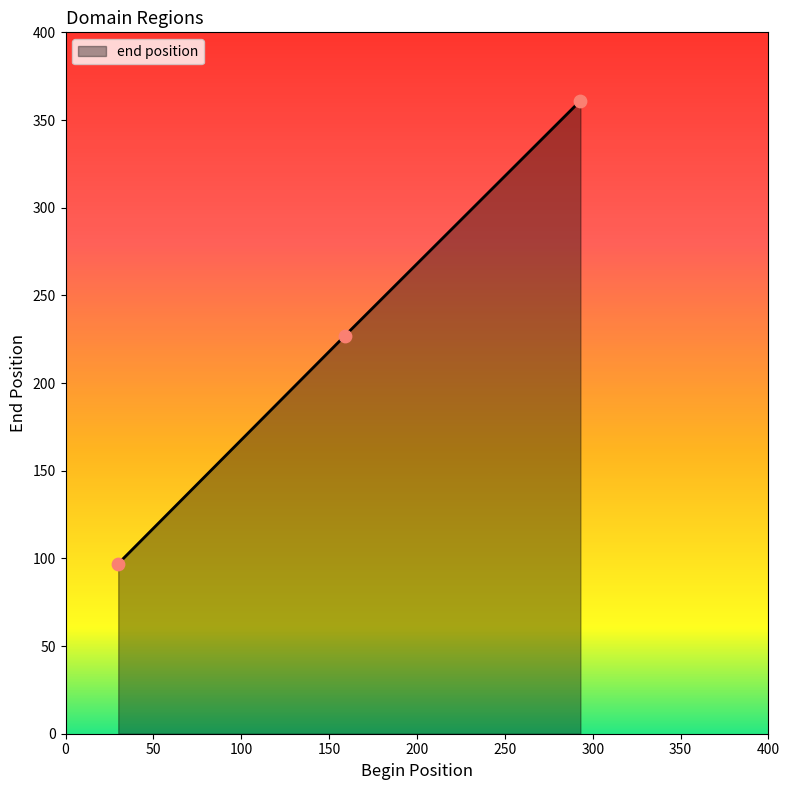

What is the average value?

228